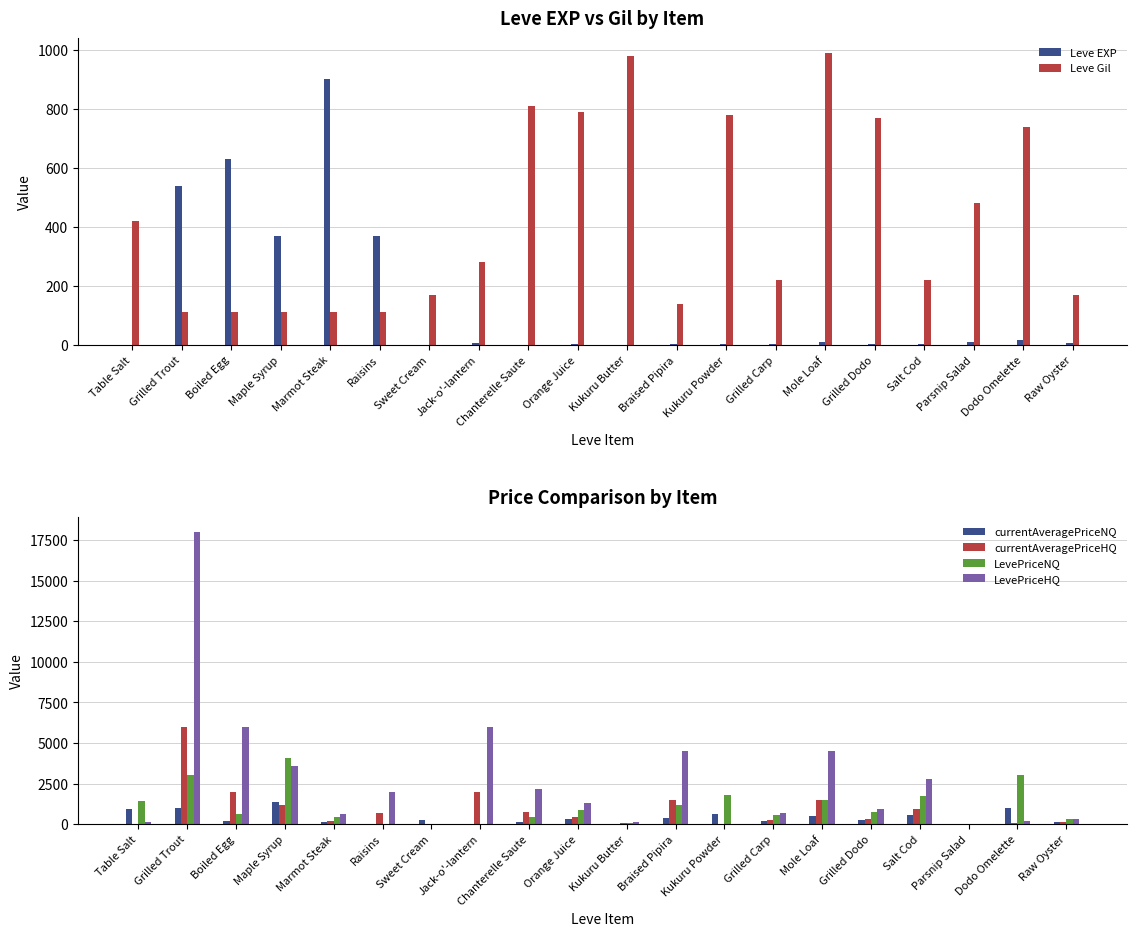

What is the difference between the maximum and second lowest values in the Leve Gil series?

878.0